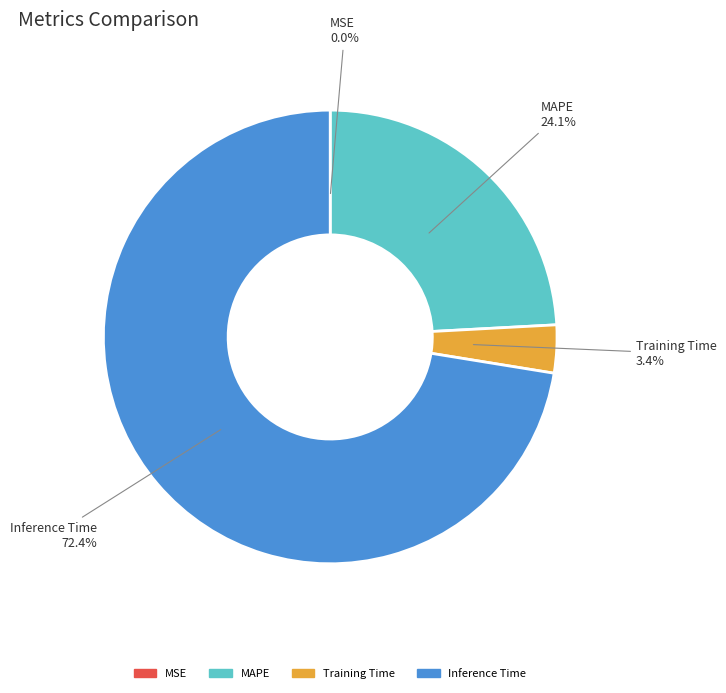

Which category has the biggest portion of the pie?

Inference Time